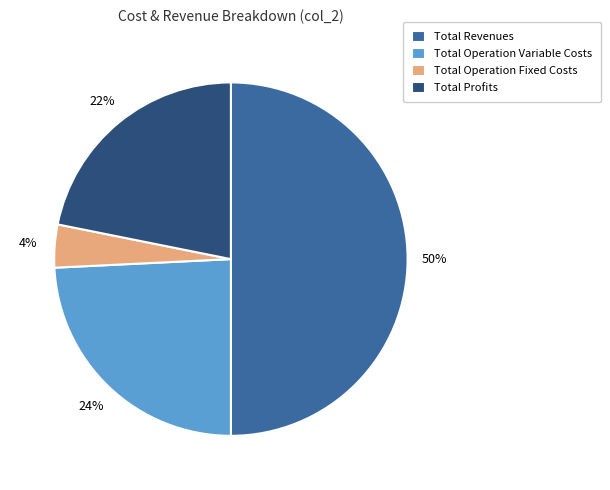

Approximately how many times larger is the value at Total Revenues compared to Total Operation Variable Costs?

2.1